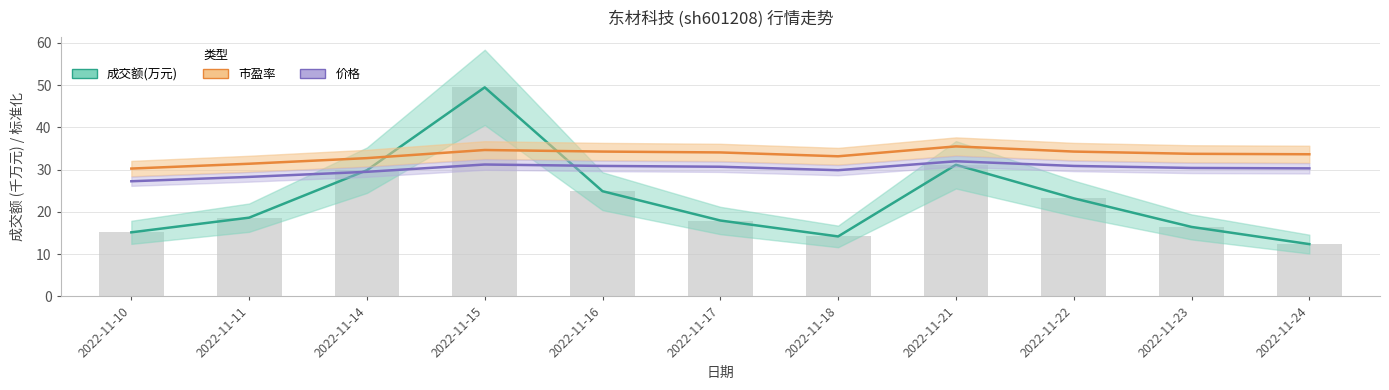

Which series has the largest total across all categories?

市盈率